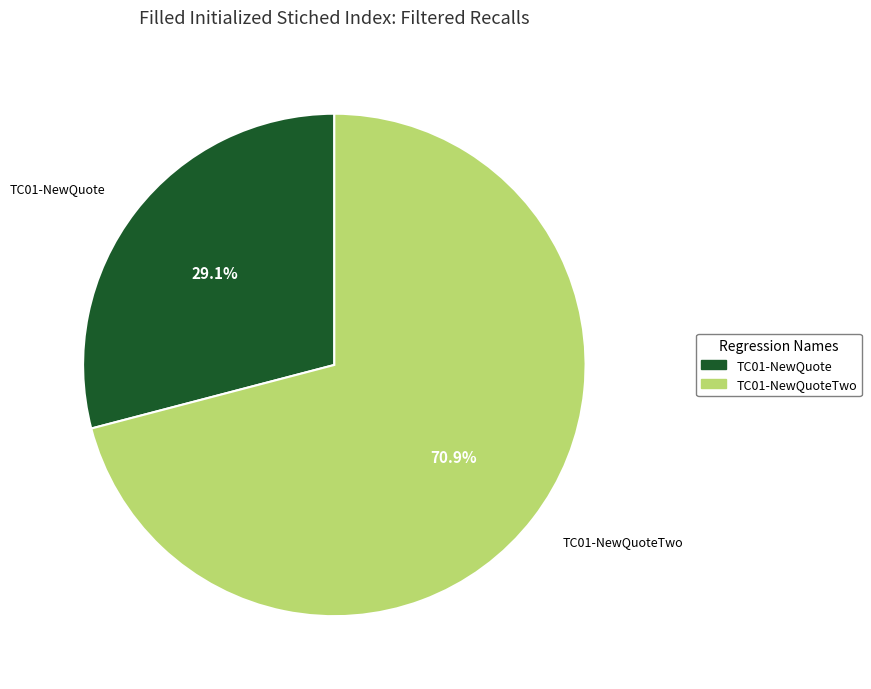

To the nearest percent, what is the difference between the TC01-NewQuote and TC01-NewQuoteTwo slice percentages?

42%